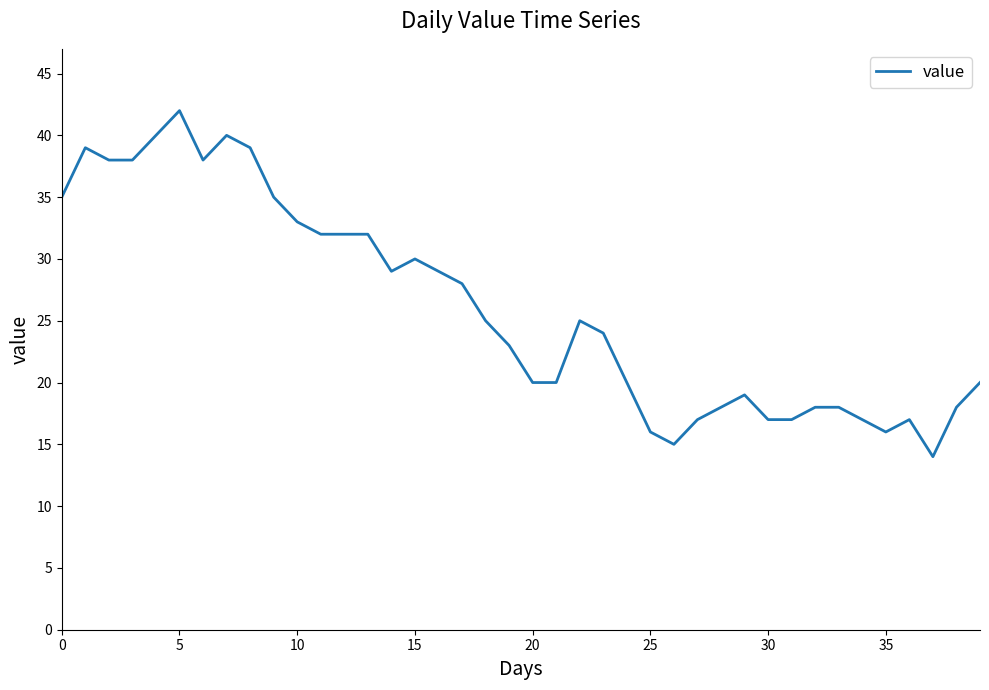

How many values are below 25?

20